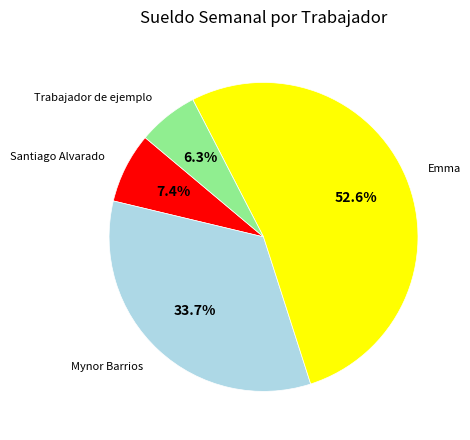

Is there any slice that represents more than half of the pie?

Yes